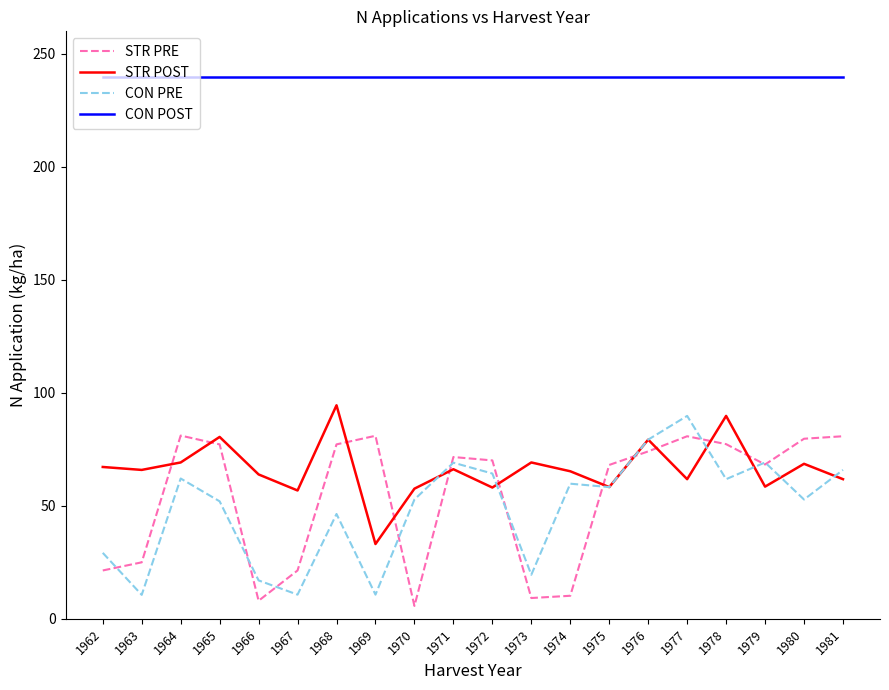

True or false: STR PRE and STR POST intersect in this chart.

True